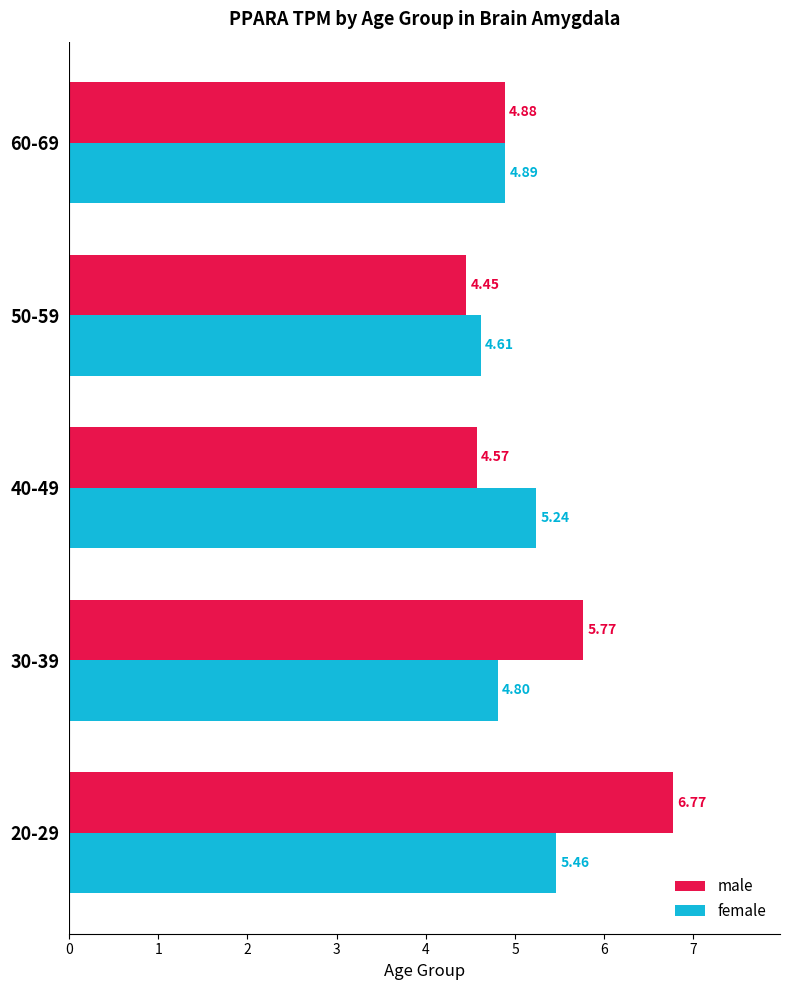

Rank the categories by female value from lowest to highest.

50-59, 30-39, 60-69, 40-49, 20-29